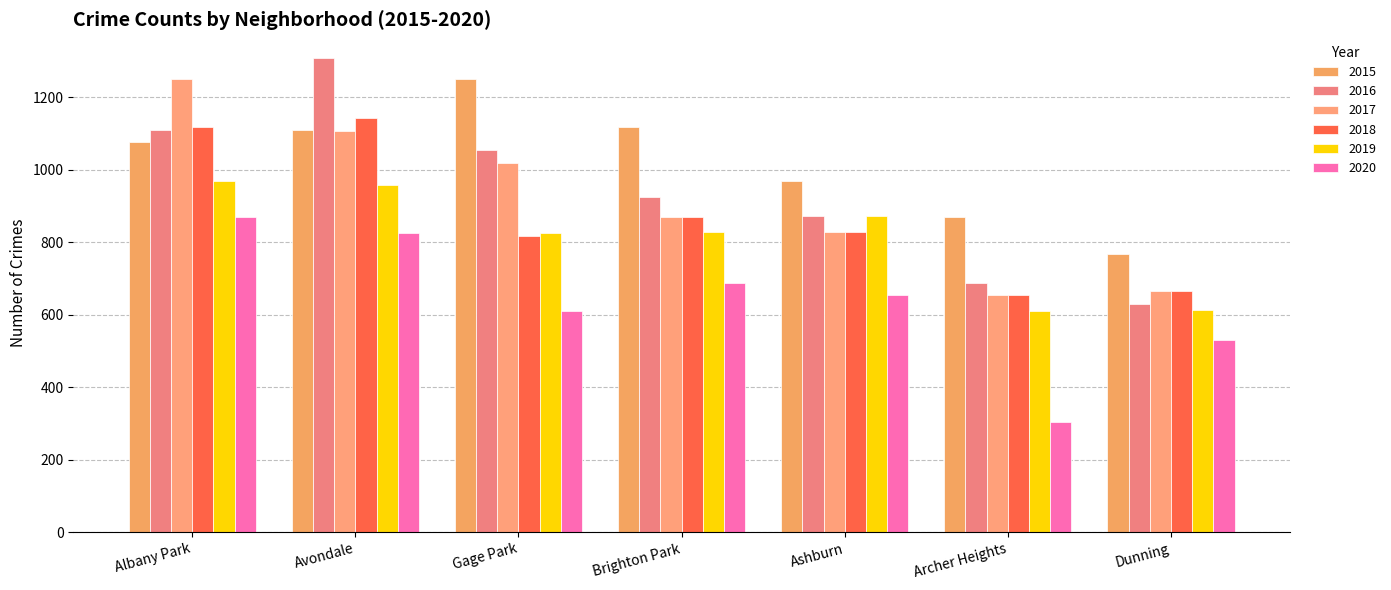

How many data points in 2018 are less than 827?

3